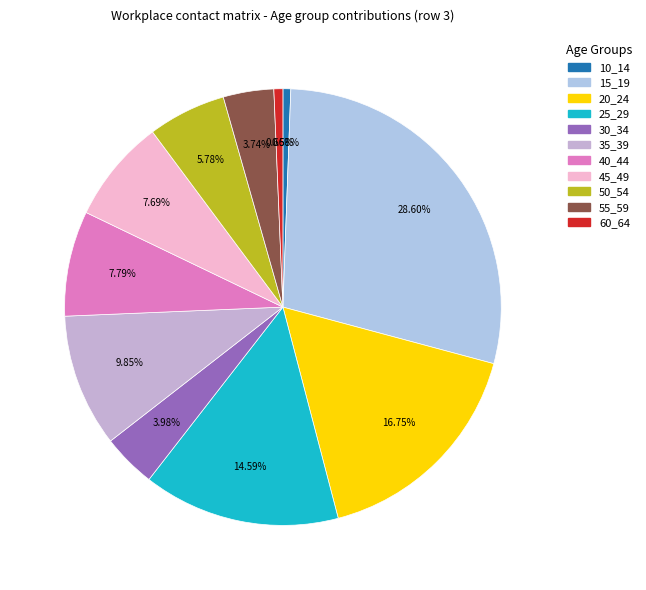

To the nearest percent, what is the average slice percentage?

9%